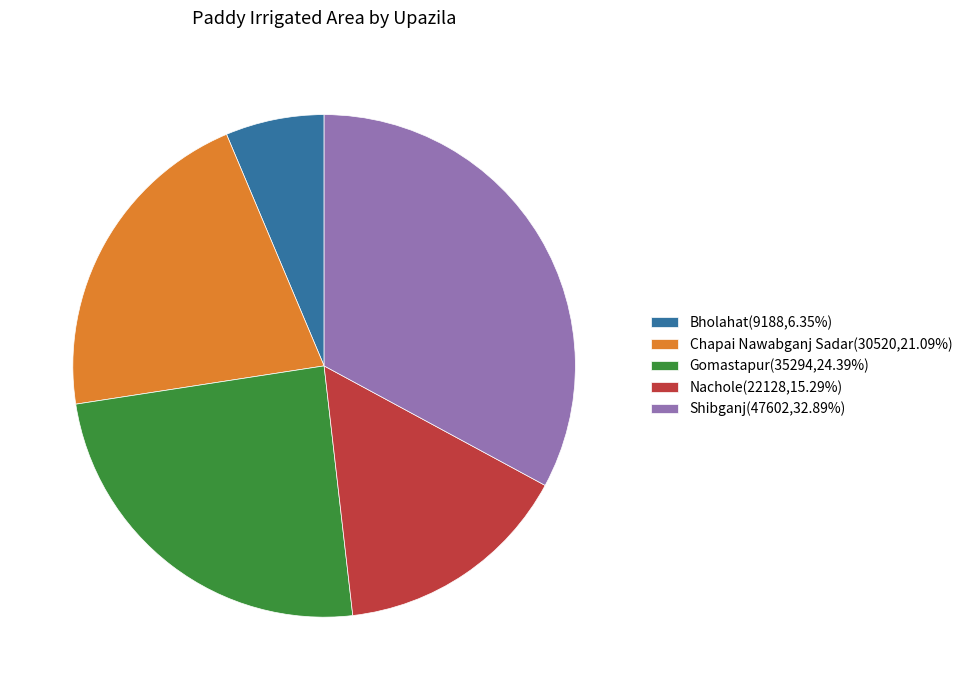

Do Nachole(22128,15.29%) and Bholahat(9188,6.35%) together represent more than half of the pie?

No